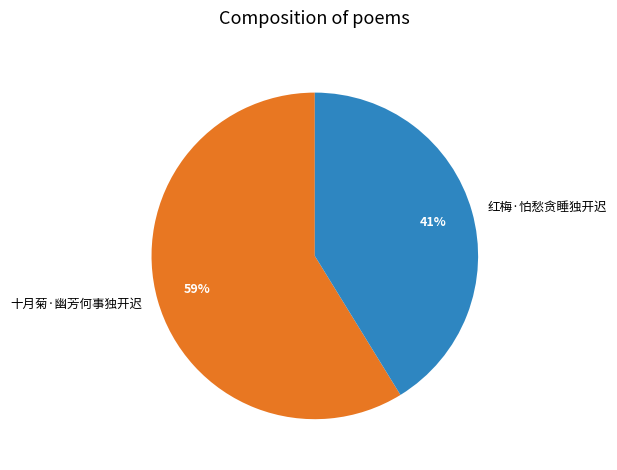

What is the smallest slice in the pie chart?

红梅·怕愁贪睡独开迟